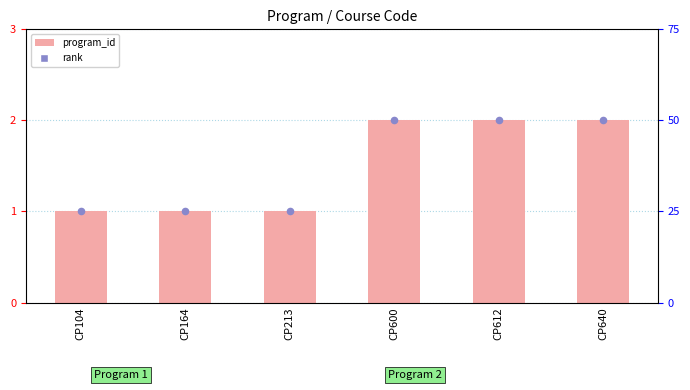

What are all the series names shown in the legend?

program_id, rank